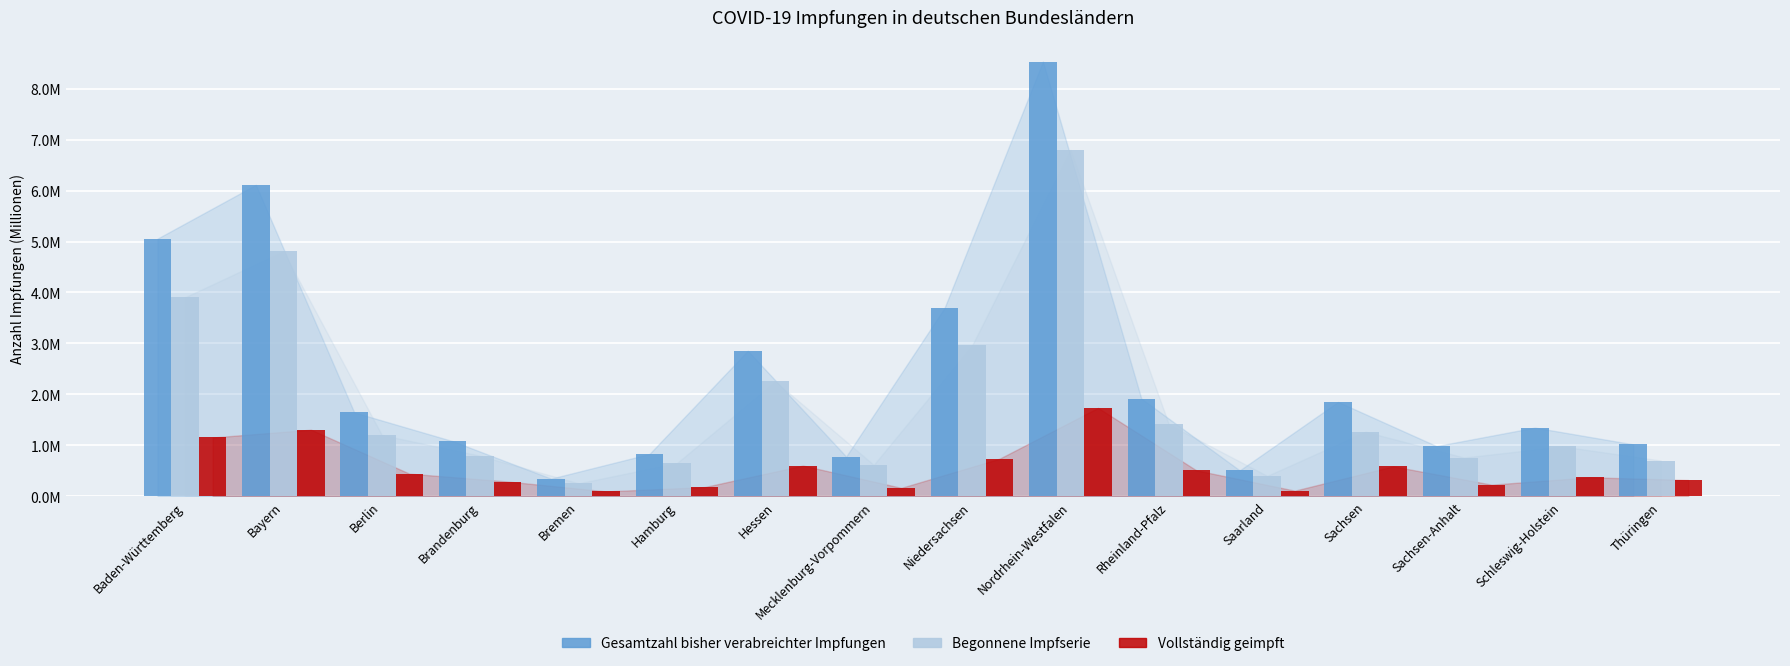

Are the bars grouped side by side (vs. stacked)?

Yes